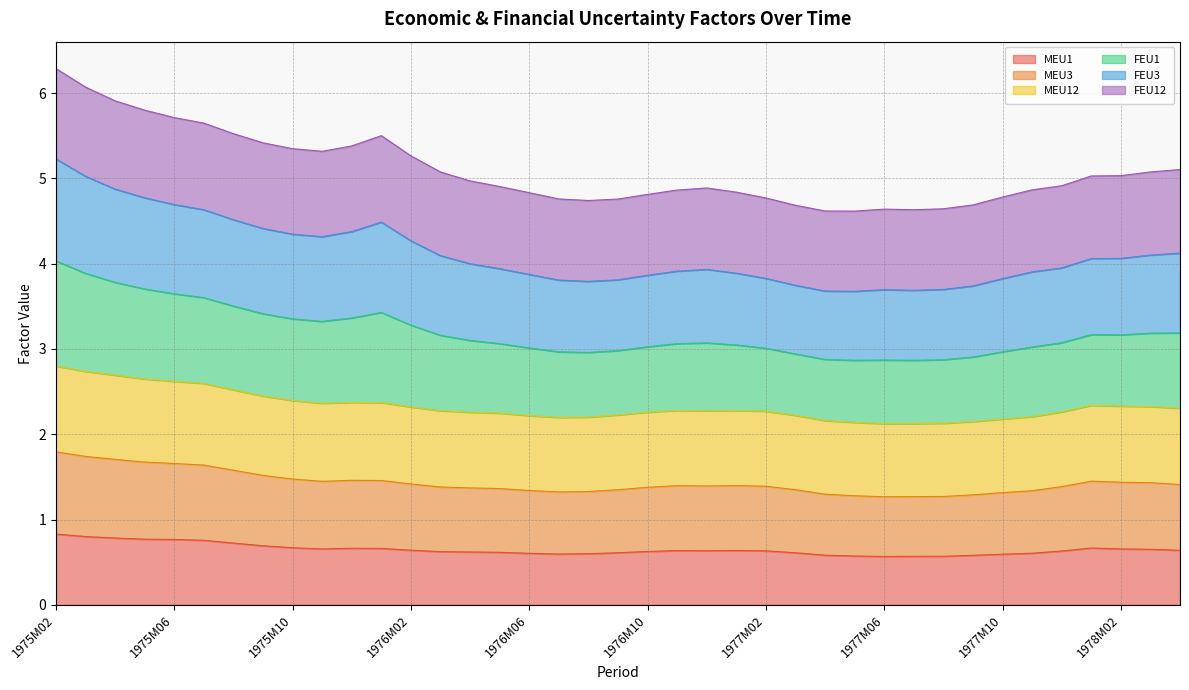

Between 1976M09 and 1977M10, which series saw the biggest shift?

MEU3